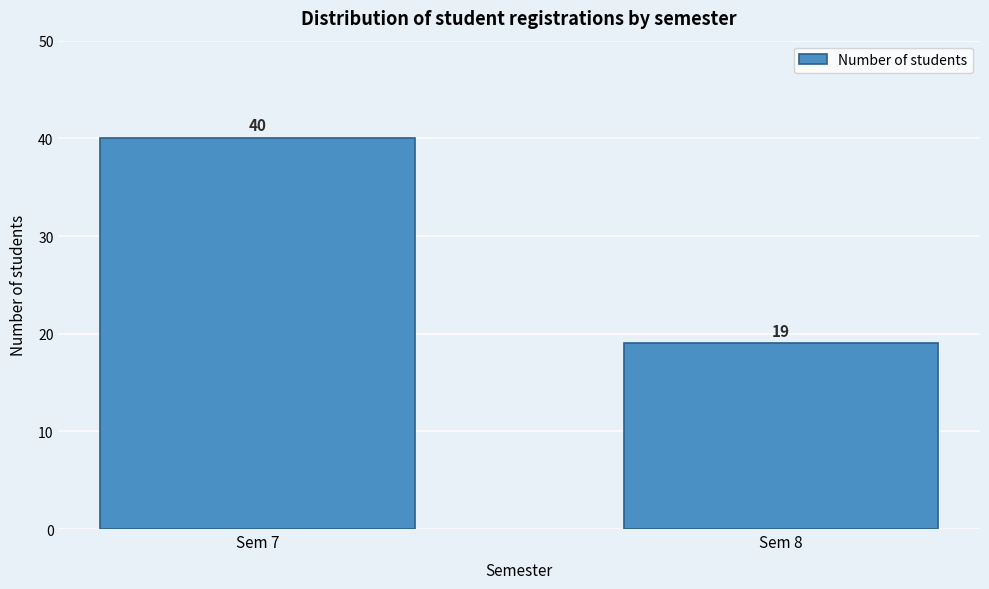

Reading left to right, what are all the values shown in this chart?

Sem 7=40	Sem 8=19